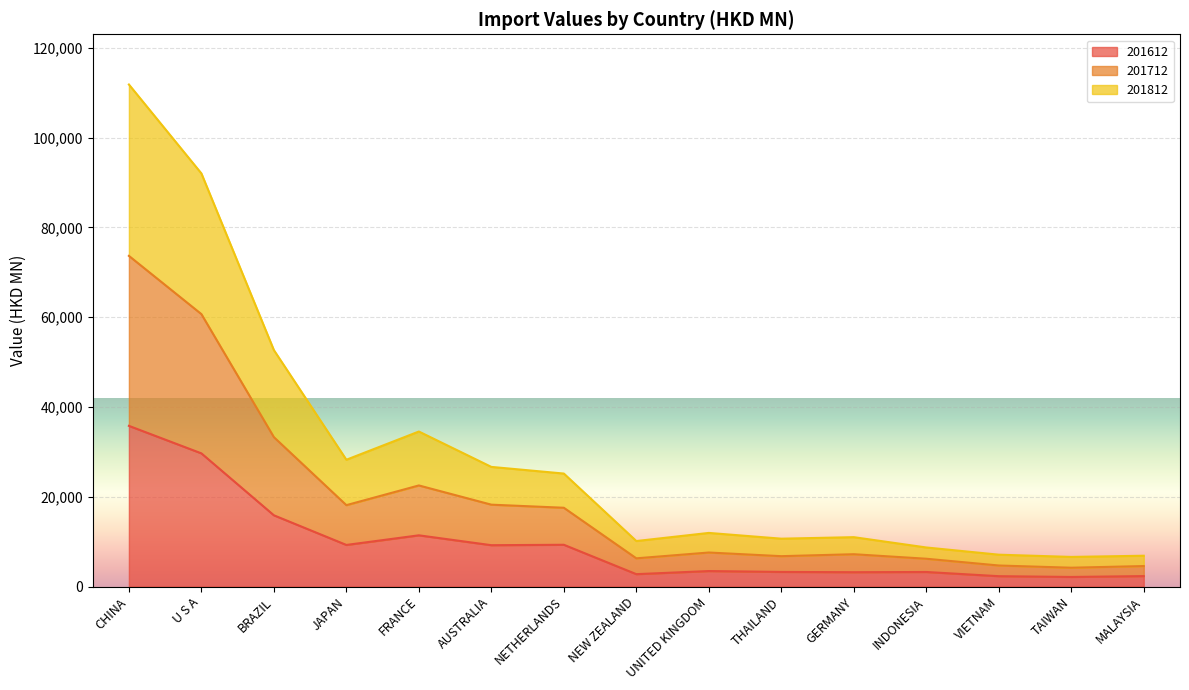

How many lines are shown in the chart?

3